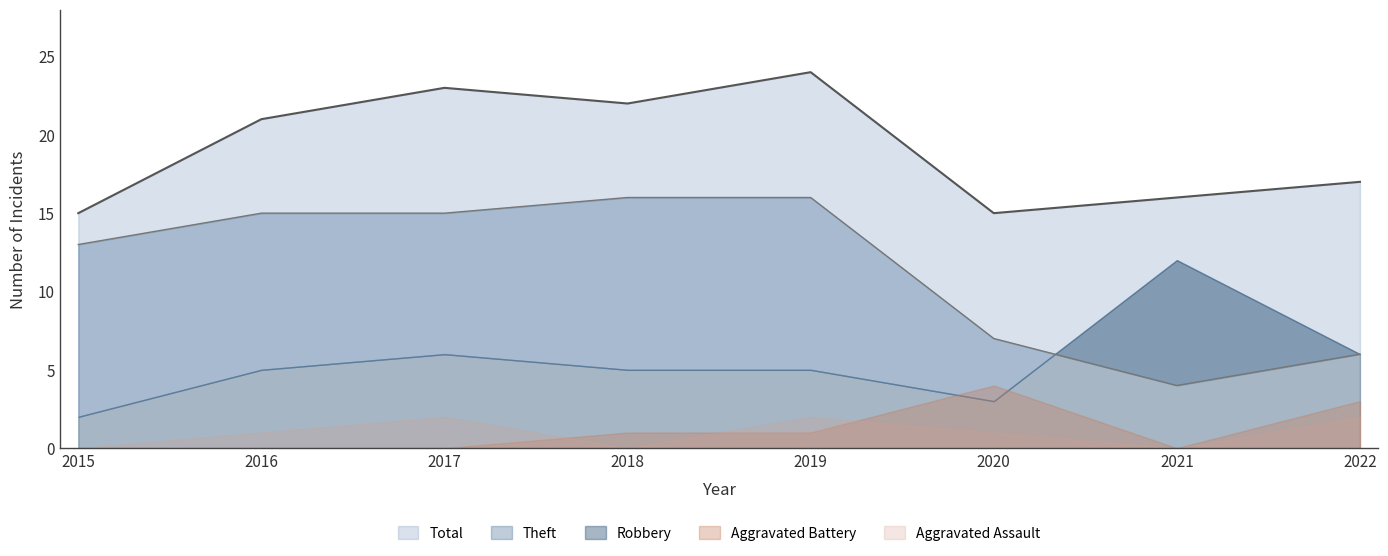

True or false: Total and Robbery cross at least once.

False